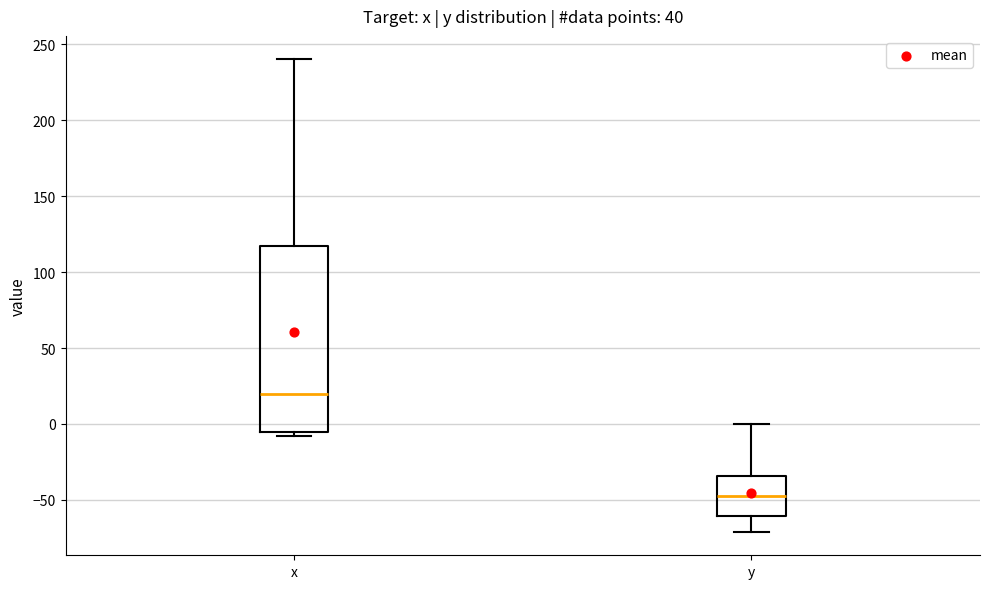

Reading left to right, read every box against the y-axis: the position of its median line, the range the box covers, and the ends of its whiskers. The values are not printed on the chart, so give them approximately, as read against the axis.

x: median 20, box -5 to 115, whiskers -10 to 240
y: median -50, box -60 to -35, whiskers -70 to 0